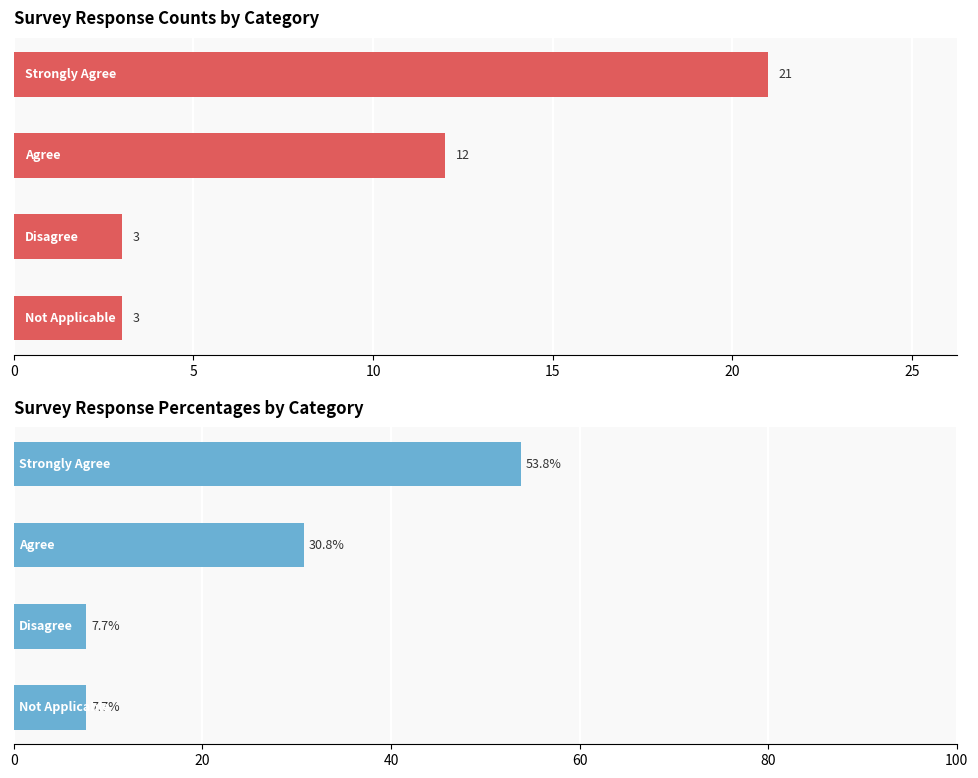

Is it true that Percentage equals 3.1 at 0?

False